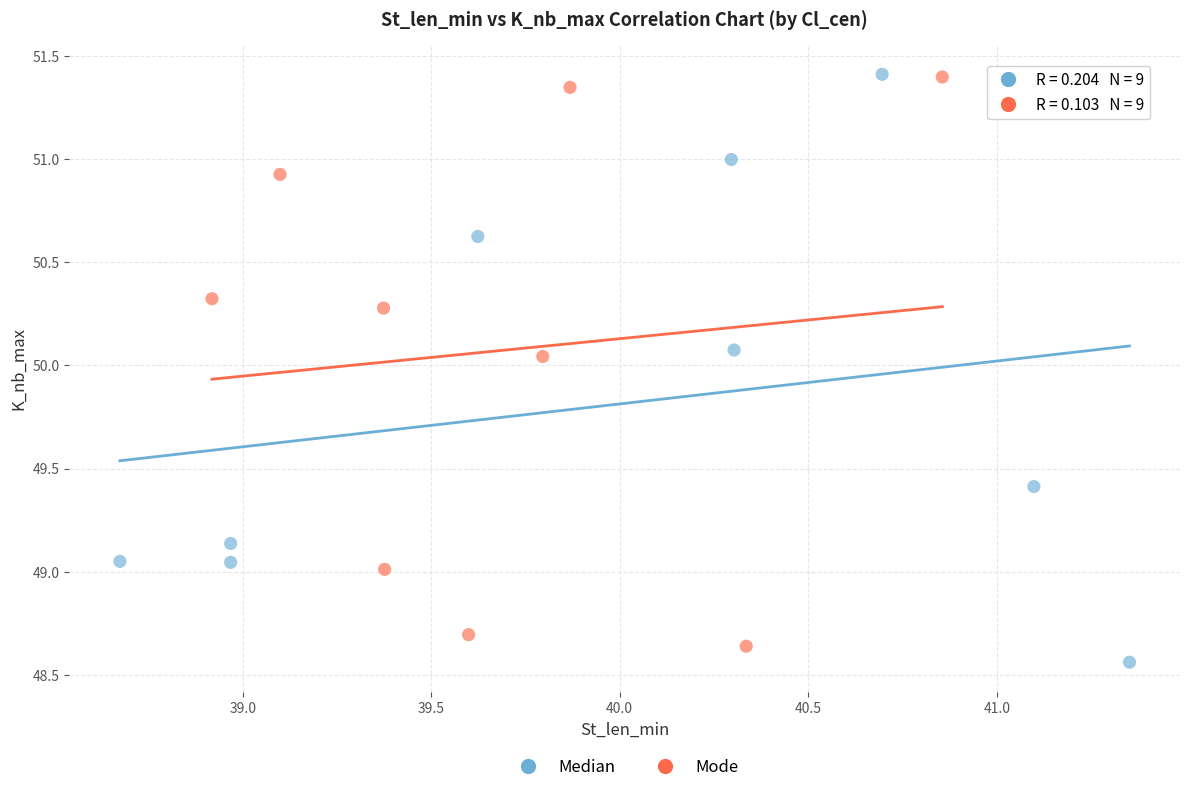

Which series reaches the minimum Y coordinate?

Median